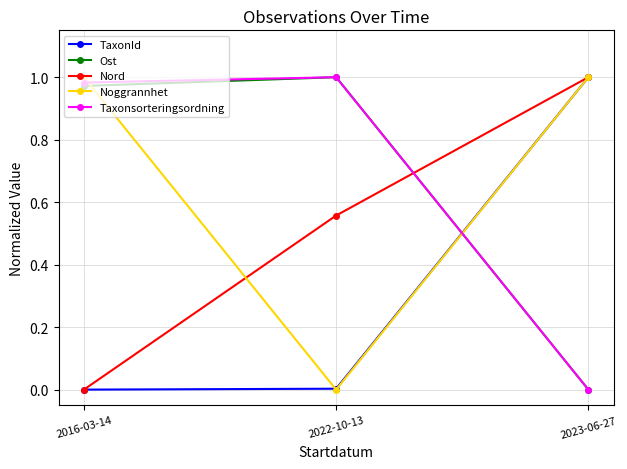

Which series changed the most between 2016-03-14 and 2022-10-13?

Noggrannhet